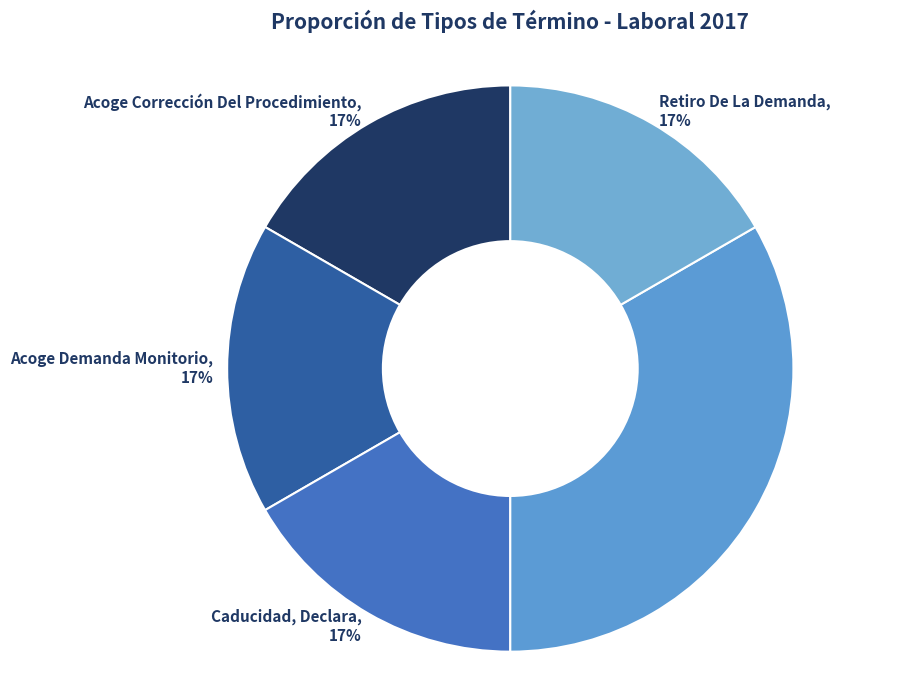

The Retiro De La Demanda slice represents 29% of the pie. True or false?

False